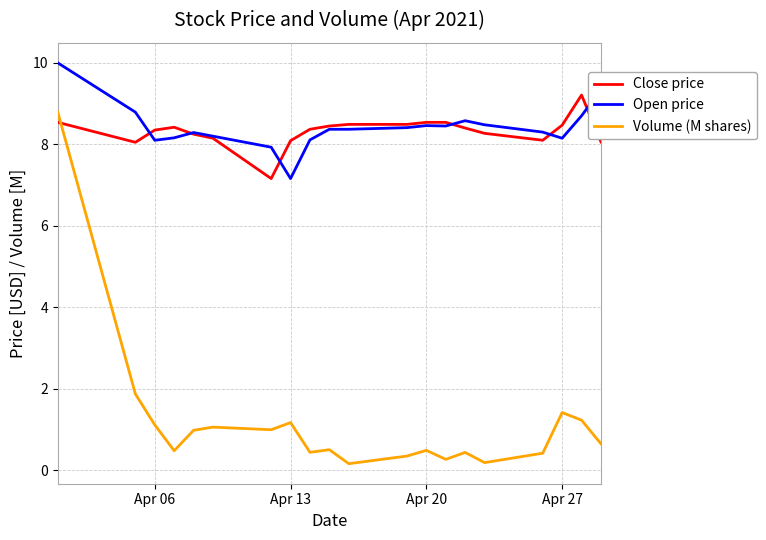

What is the highest value of the Open price series?

10.0